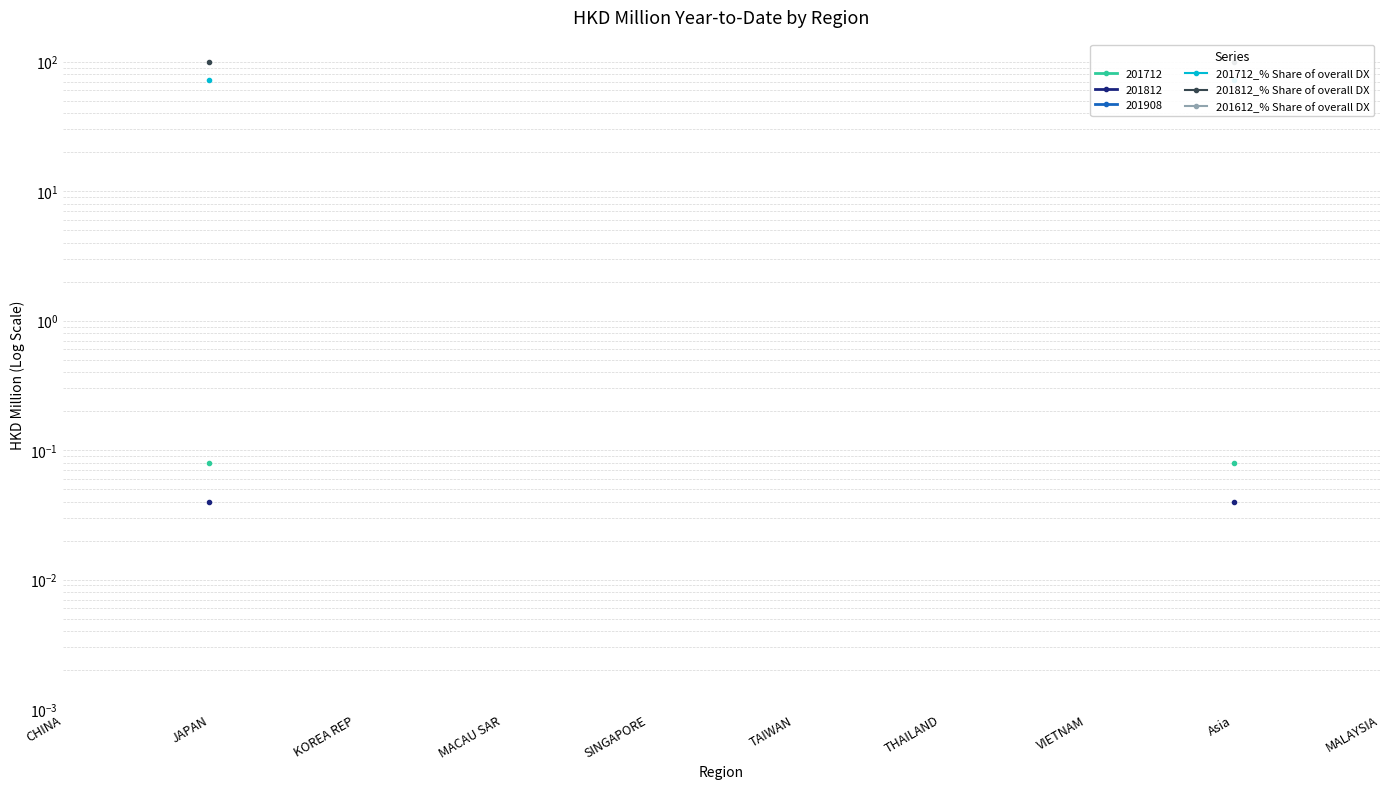

True or false: 201612_% Share of overall DX and 201712_% Share of overall DX cross at least once.

False